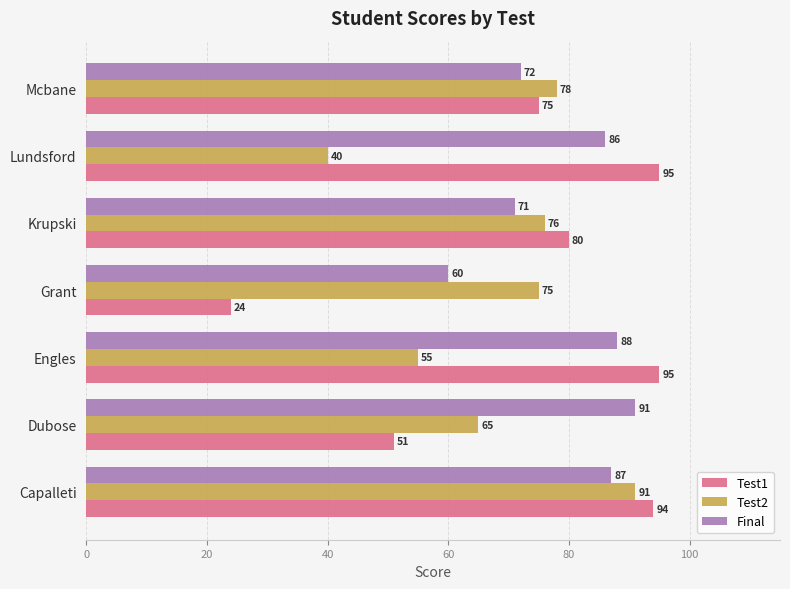

What is the difference between the maximum and minimum values in the Test1 series?

71